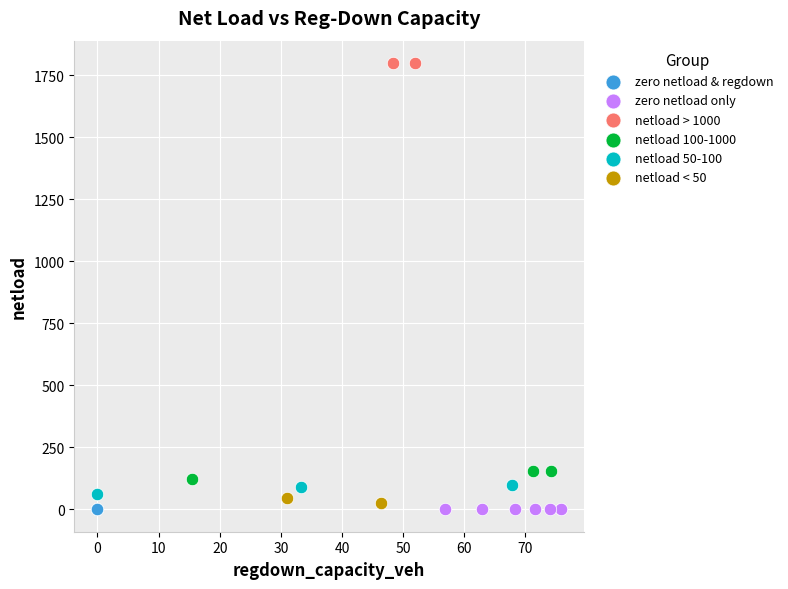

Which series reaches the maximum Y coordinate?

netload > 1000